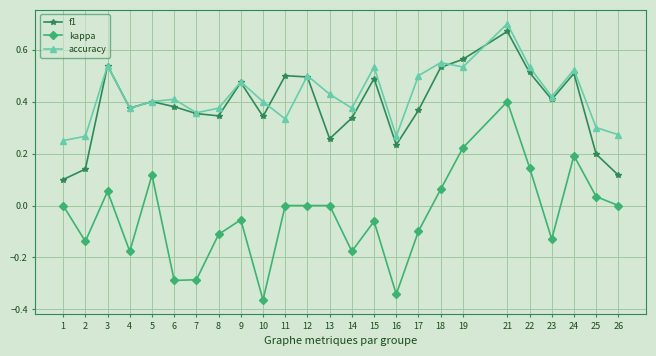

Is the value of accuracy at 1 greater than the value of kappa at 22?

Yes